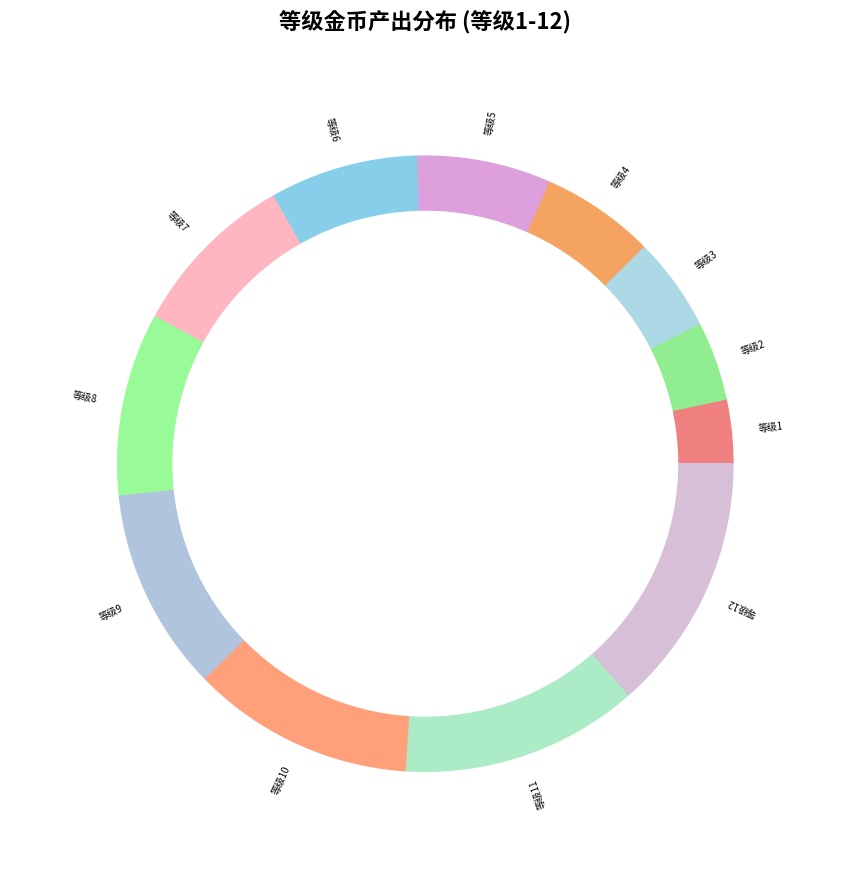

What portion of the pie excludes 9?

89.4%